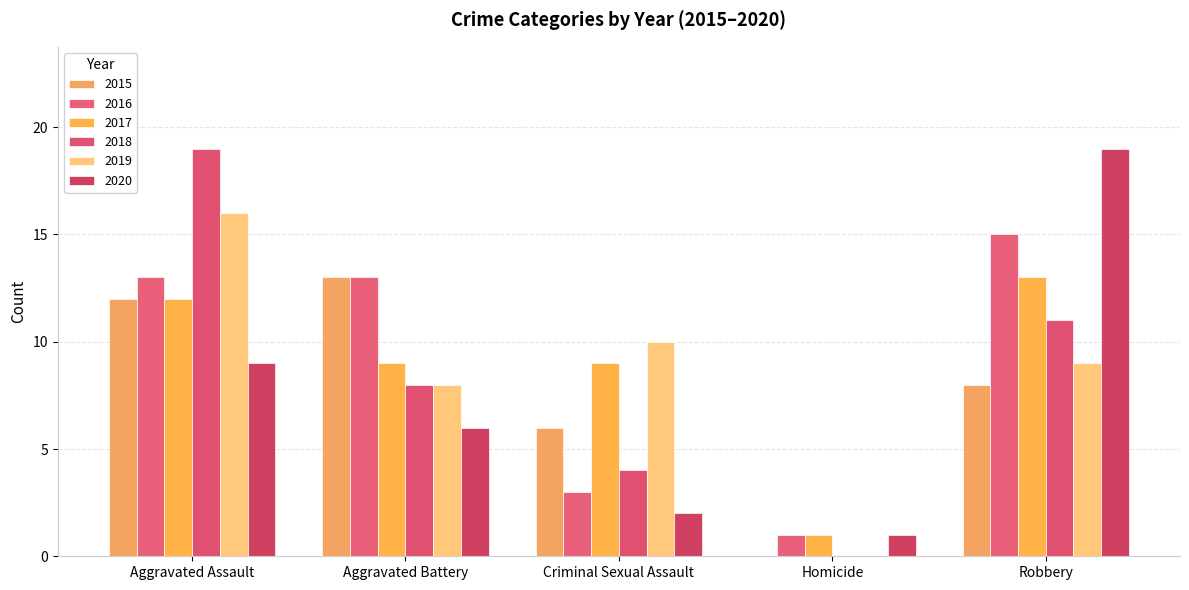

How many 2018 values are between 4 and 11?

3